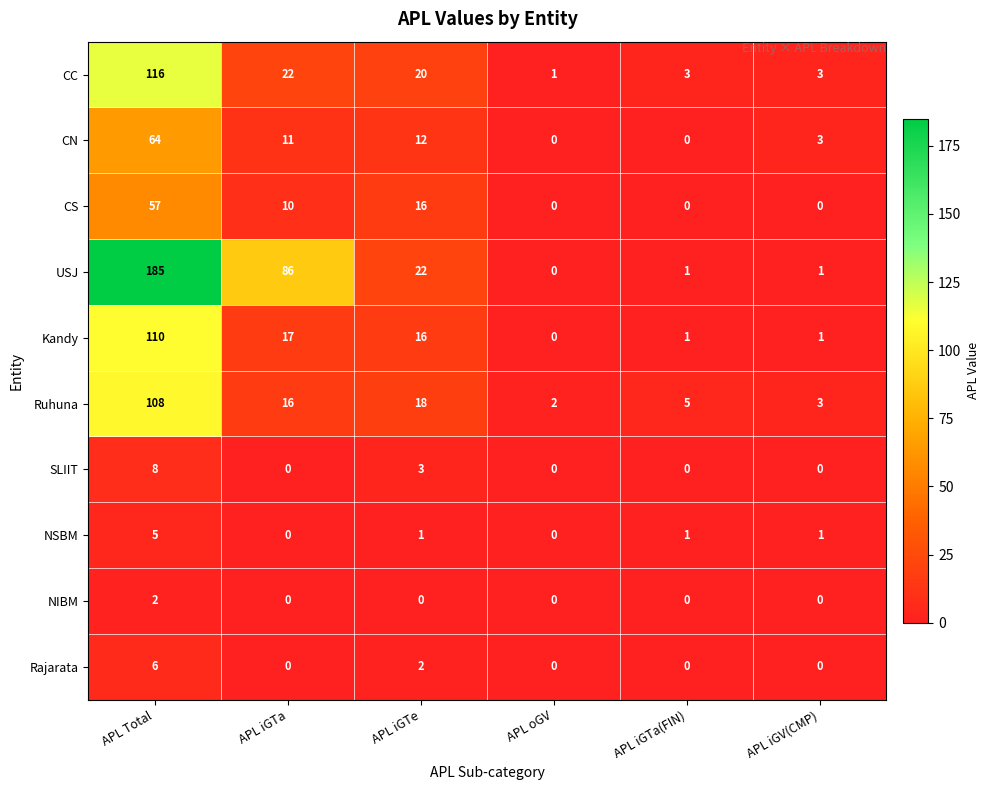

The value of SLIIT at APL oGV is -3. True or false?

False